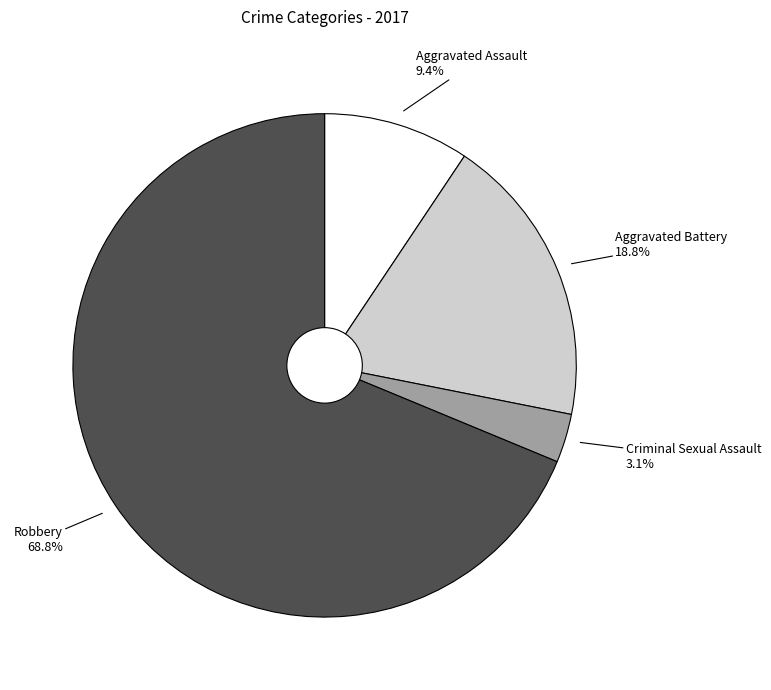

To the nearest percent, what is the average slice percentage?

25%